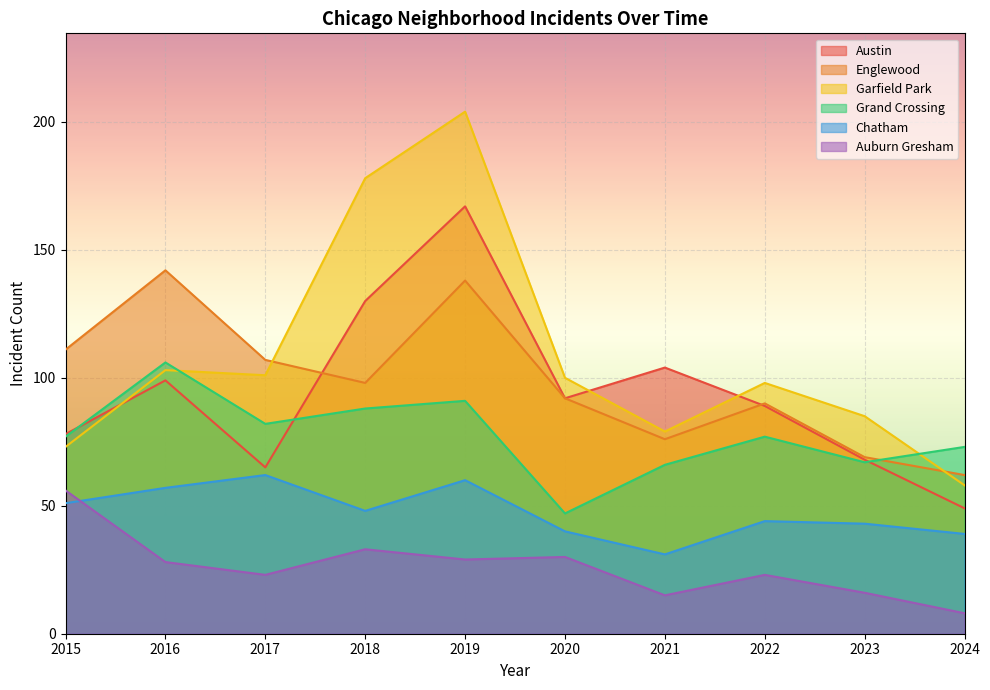

True or false: Austin and Chatham intersect in this chart.

False